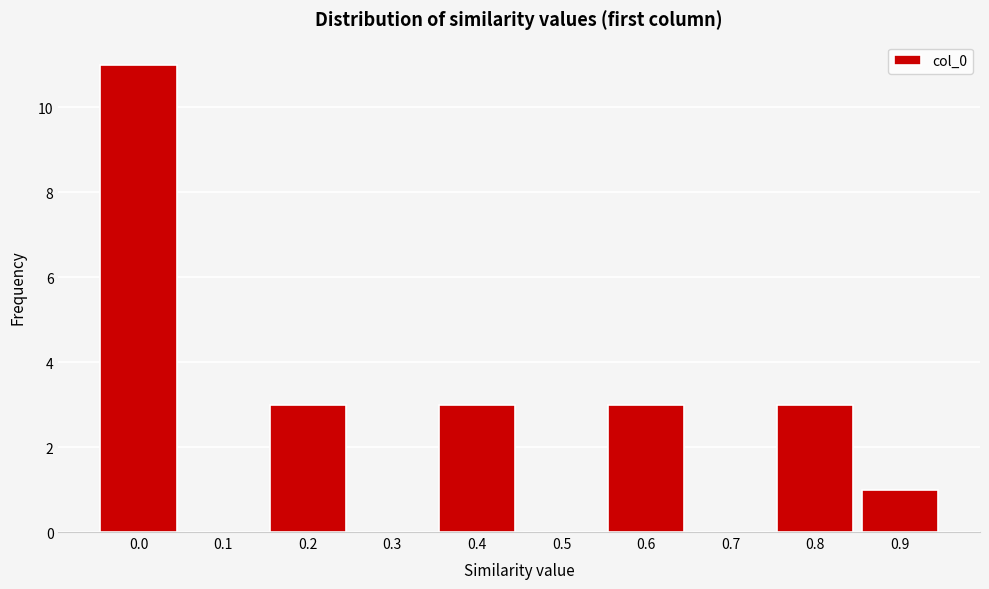

Reading left to right, what are all the values shown in this chart?

0.0=11	0.1=0	0.2=3	0.3=0	0.4=3	0.5=0	0.6=3	0.7=0	0.8=3	0.9=1